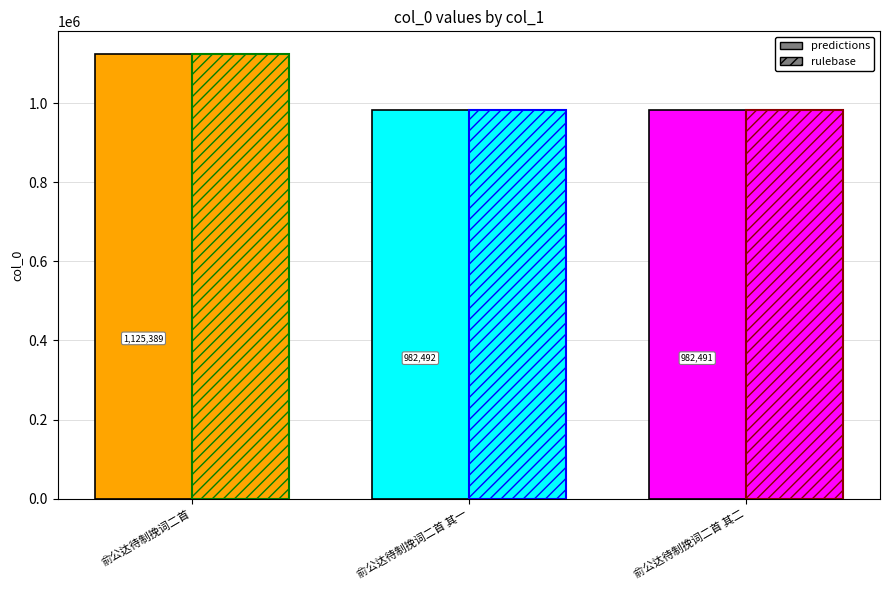

Which series changed the most between 俞公达待制挽词二首 其一 and 俞公达待制挽词二首 其二?

predictions